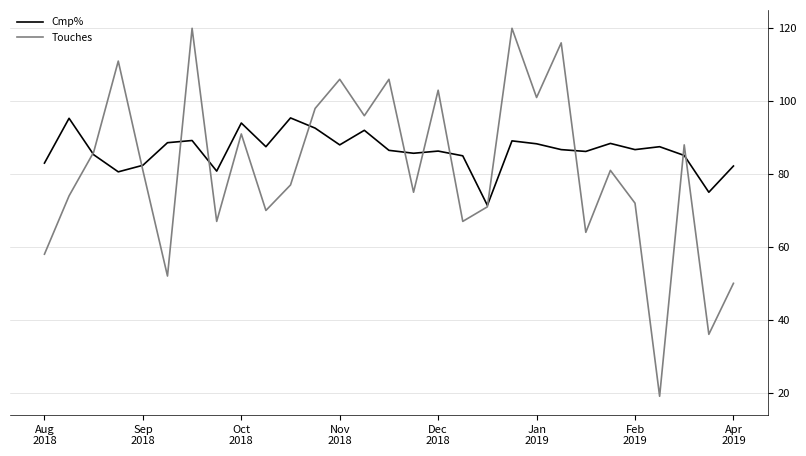

Which series has the largest total across all categories?

Cmp%